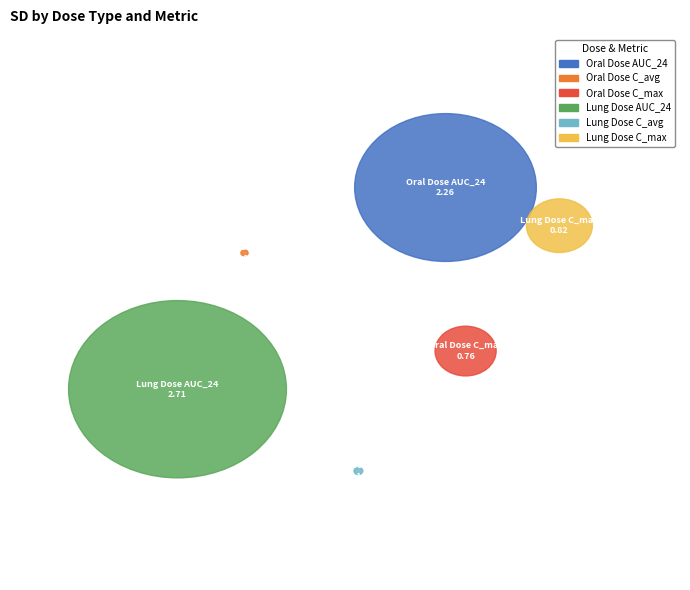

How many slices are in this pie chart?

6